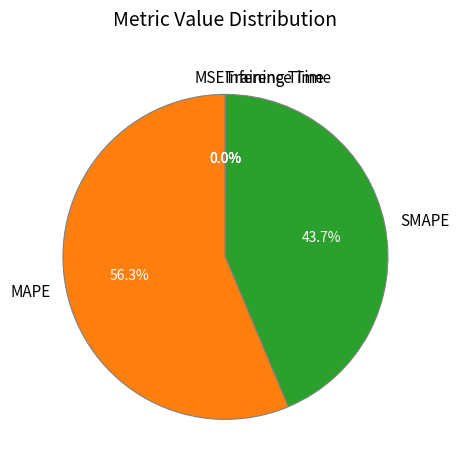

To the nearest percent, what is the average slice percentage?

20%